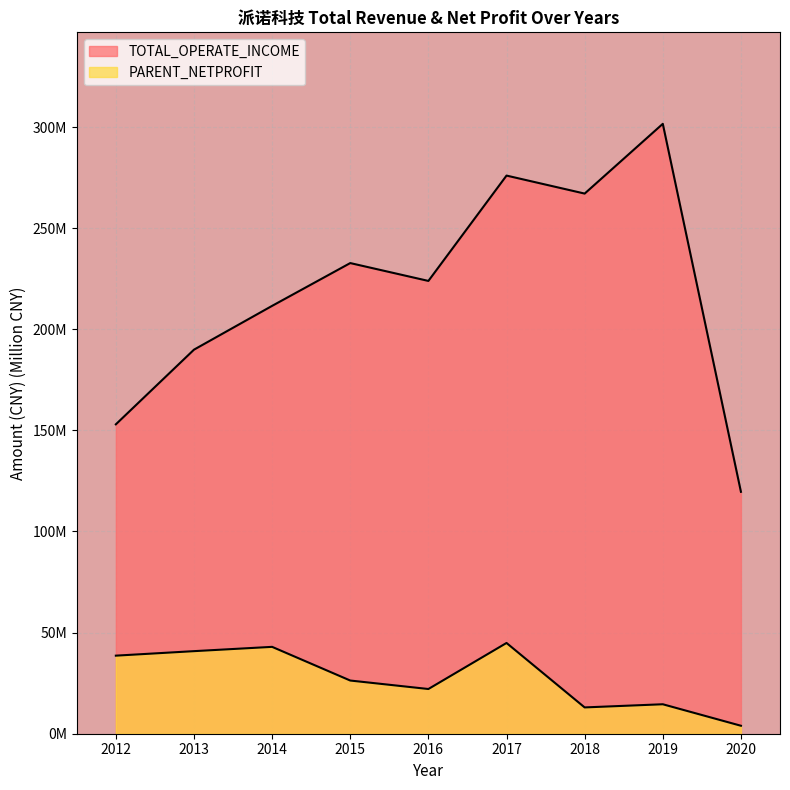

How many lines are shown in the chart?

2